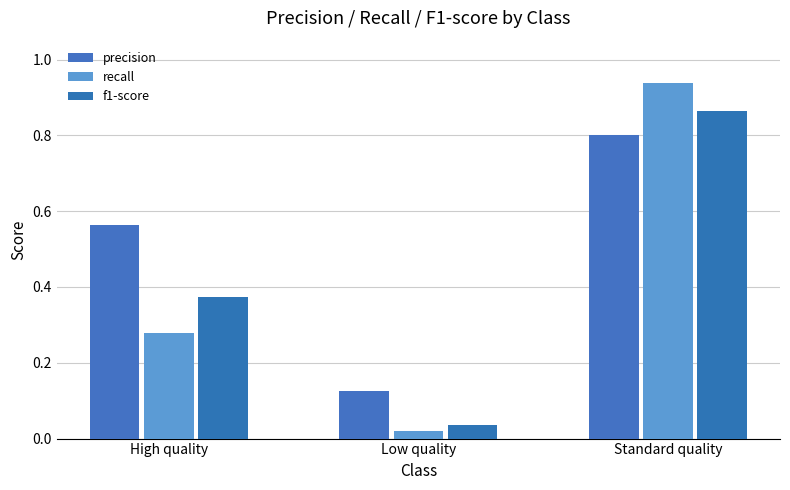

What is the label of the 2nd bar from the right?

Low quality